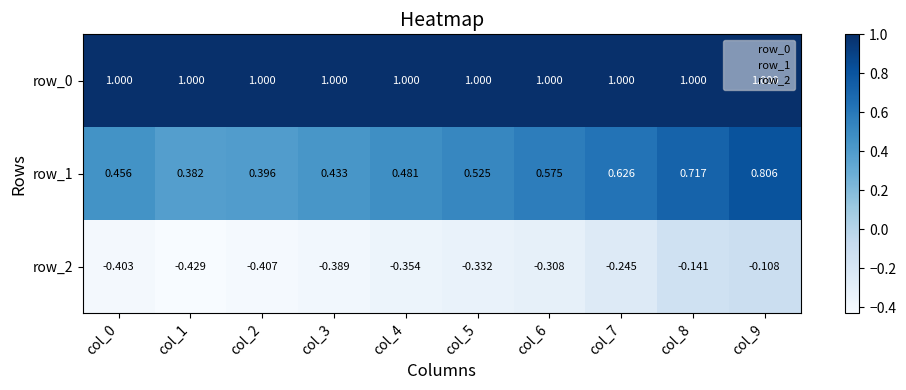

What is the sum of the row_0 values at col_1 and col_3?

2.0